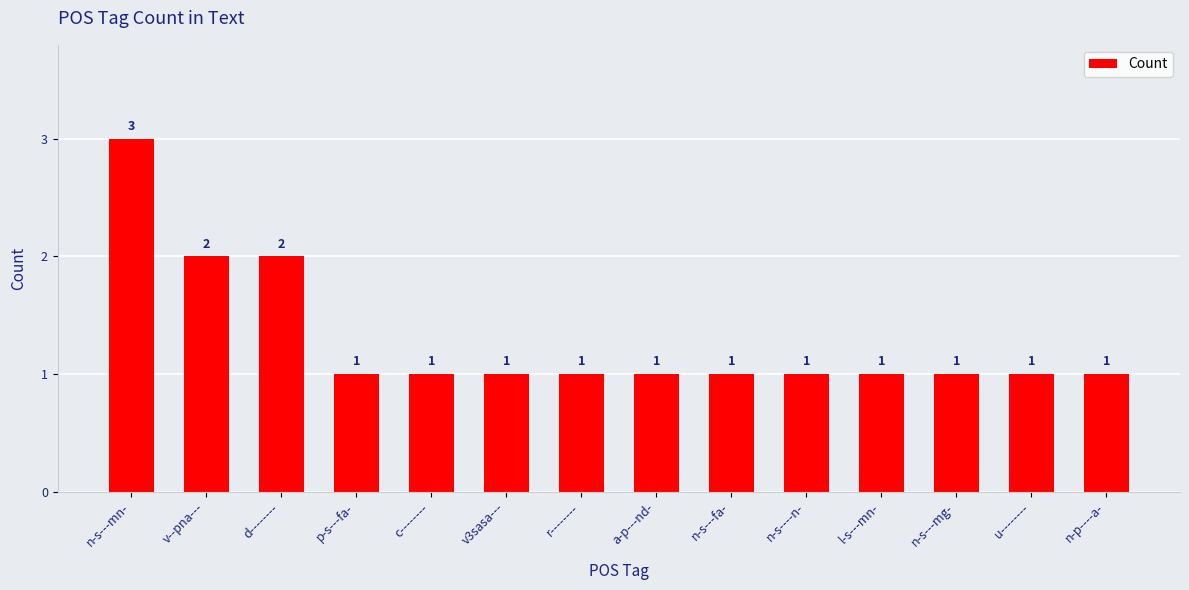

What is the label of the 7th bar from the left?

r--------